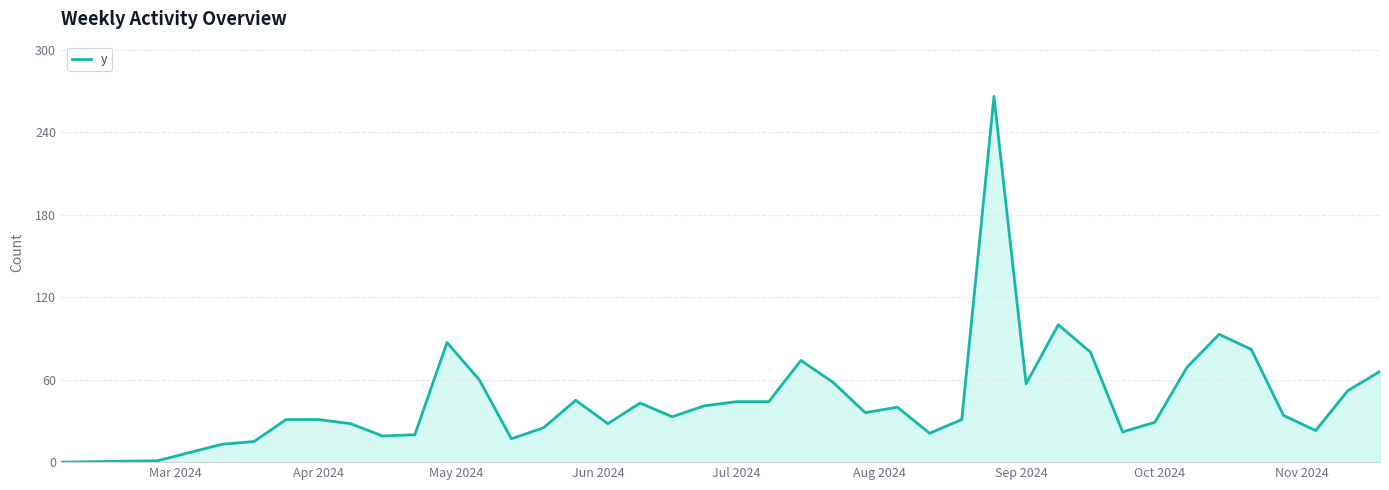

What is the maximum value shown in the chart?

266